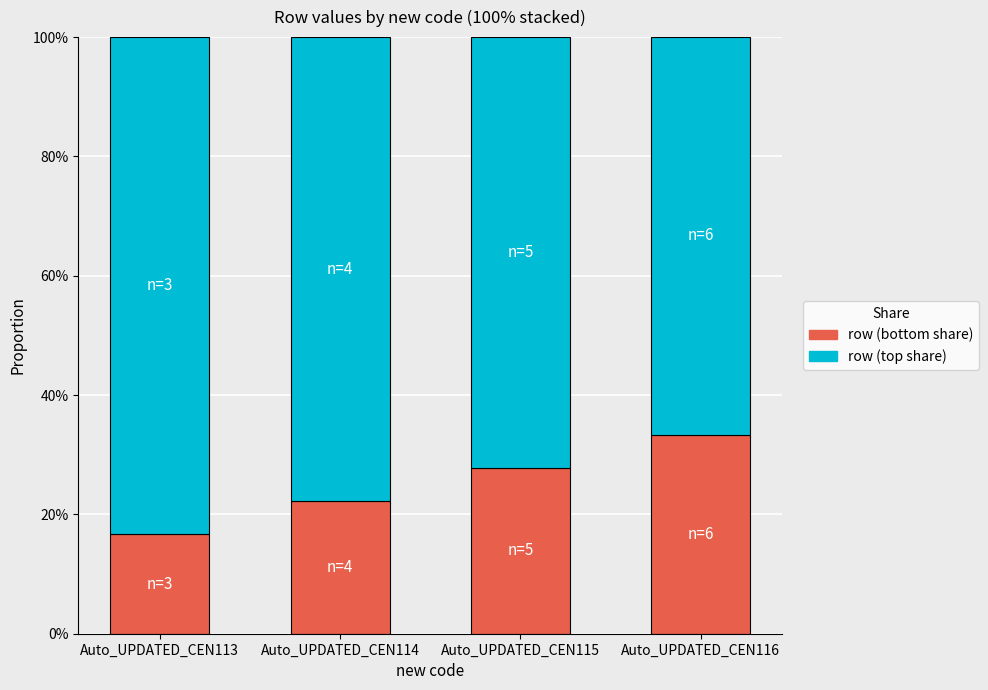

Rank the categories by row (bottom share) value from highest to lowest.

Auto_UPDATED_CEN116, Auto_UPDATED_CEN115, Auto_UPDATED_CEN114, Auto_UPDATED_CEN113